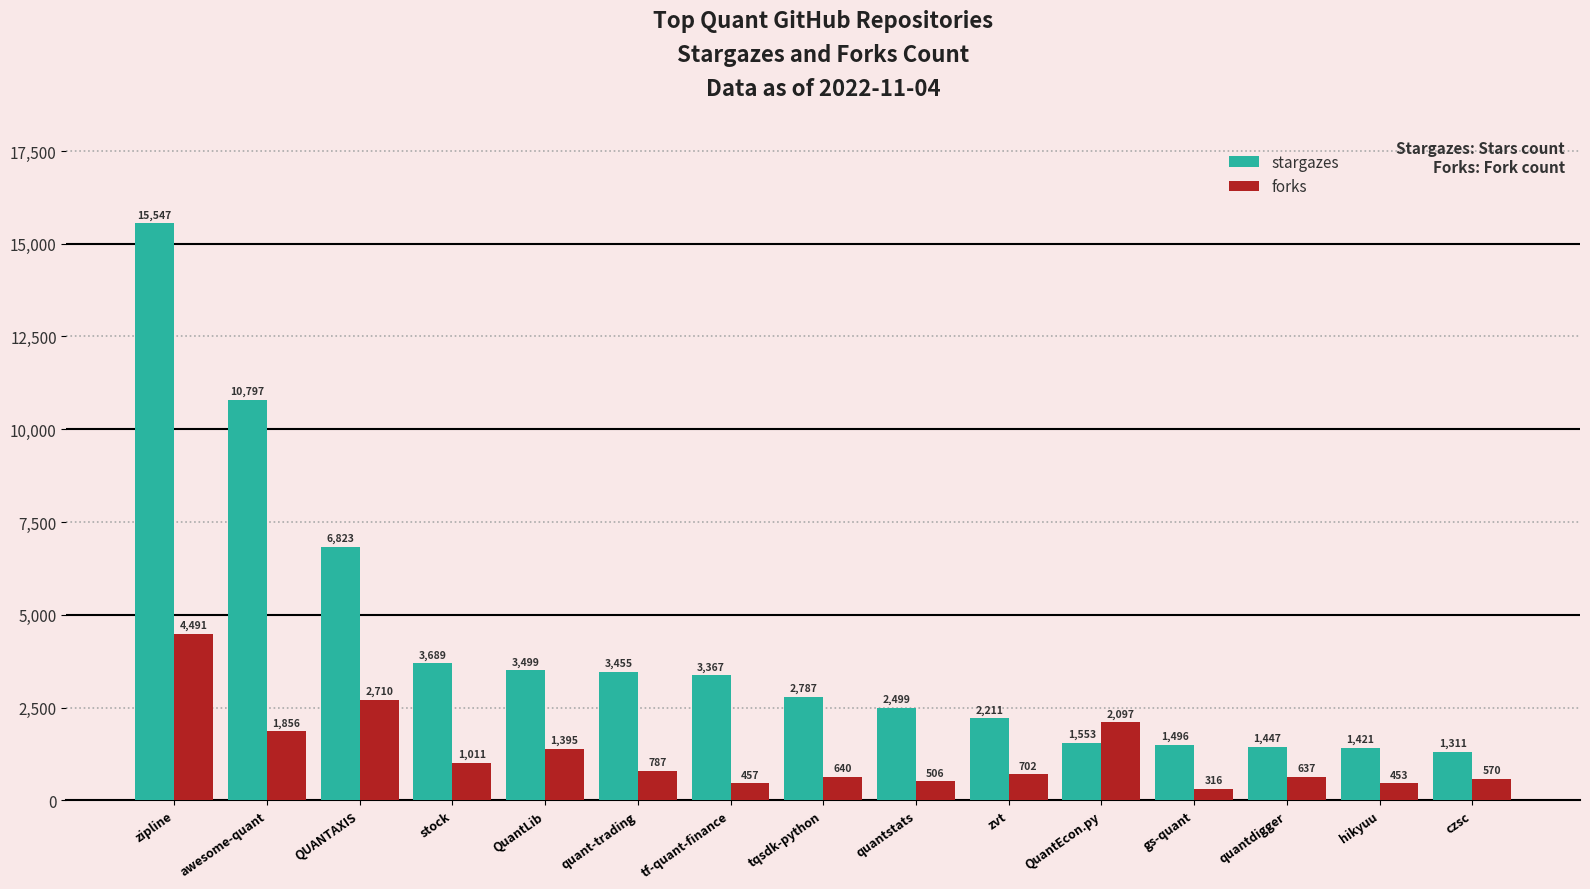

Reading right to left, list all the values displayed in this chart.

stargazes: 1311	1421	1447	1496	1553	2211	2499	2787	3367	3455	3499	3689	6823	10797	15547
forks: 570	453	637	316	2097	702	506	640	457	787	1395	1011	2710	1856	4491